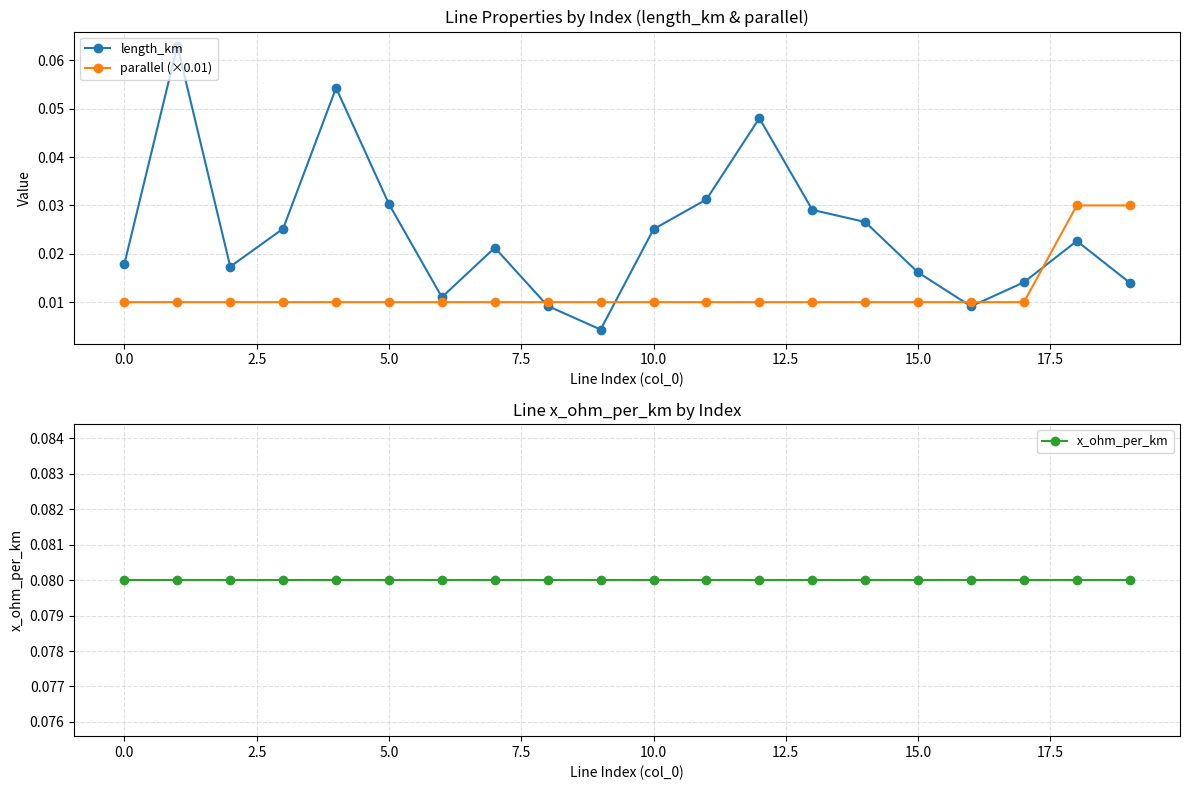

Is this an area chart (filled region under the line)?

No